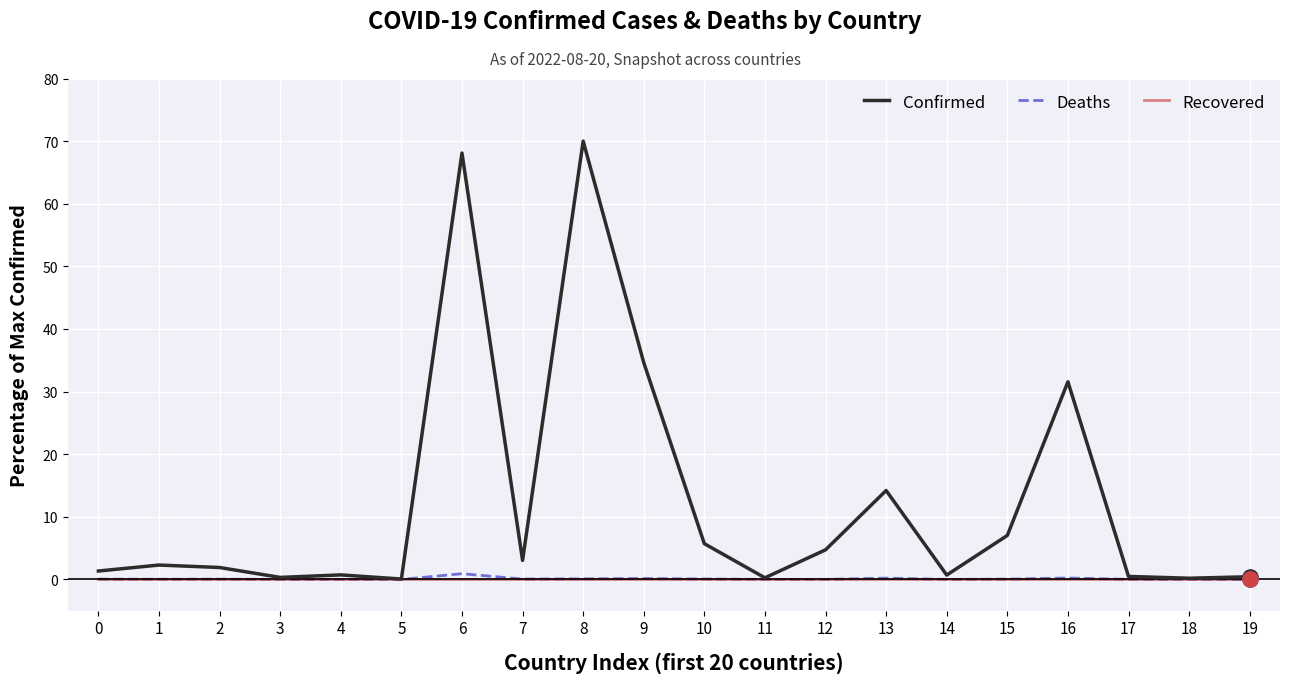

Which series has the largest total across all categories?

Confirmed